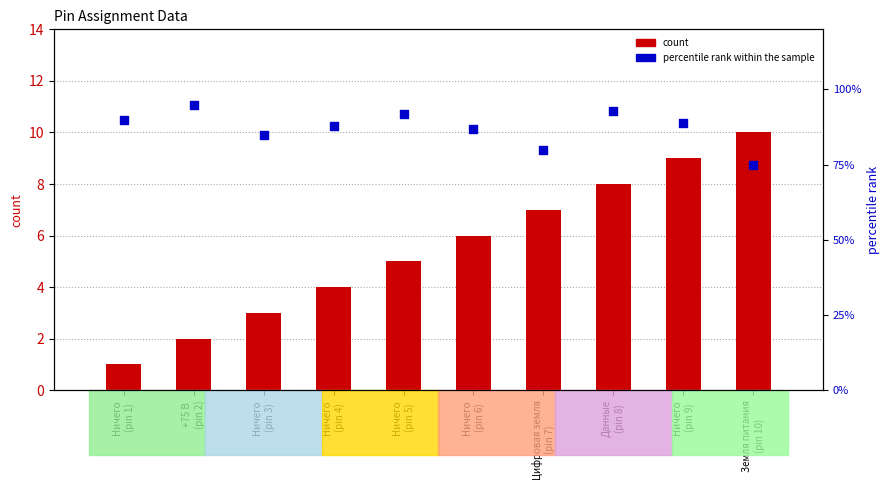

Which series has the largest total across all categories?

percentile rank within the sample